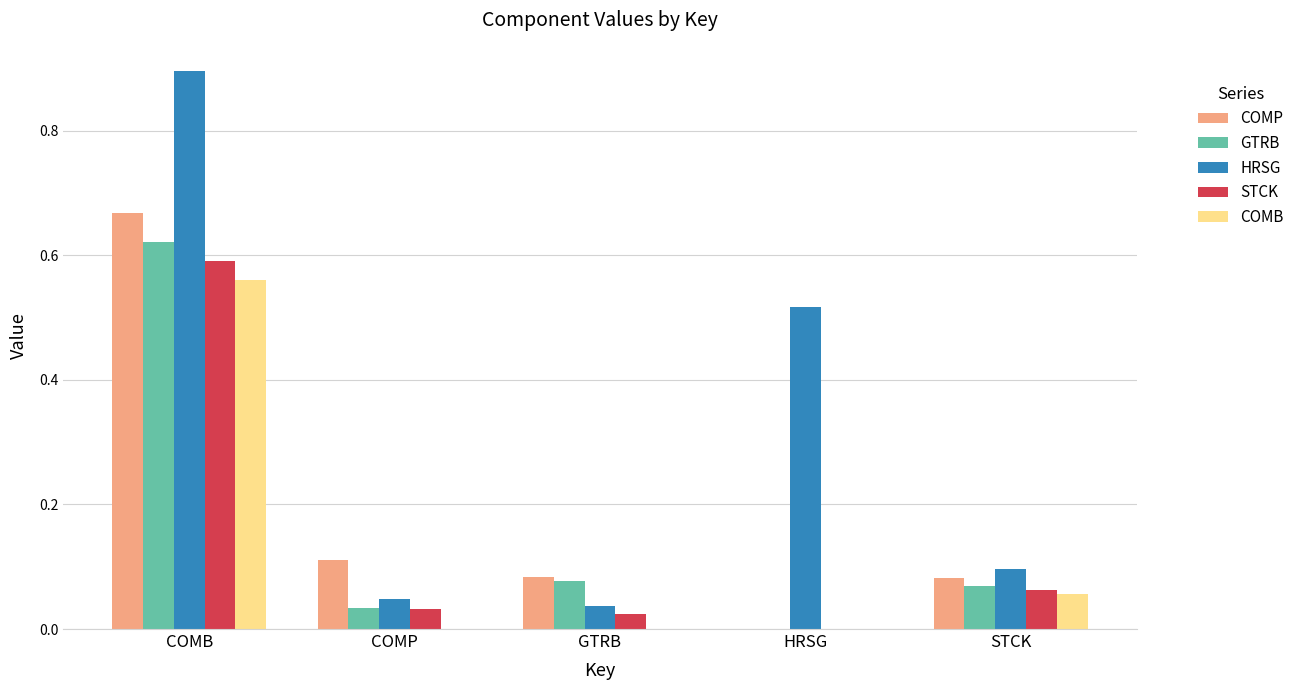

The COMB series shows 0.4 at COMB. True or false?

False